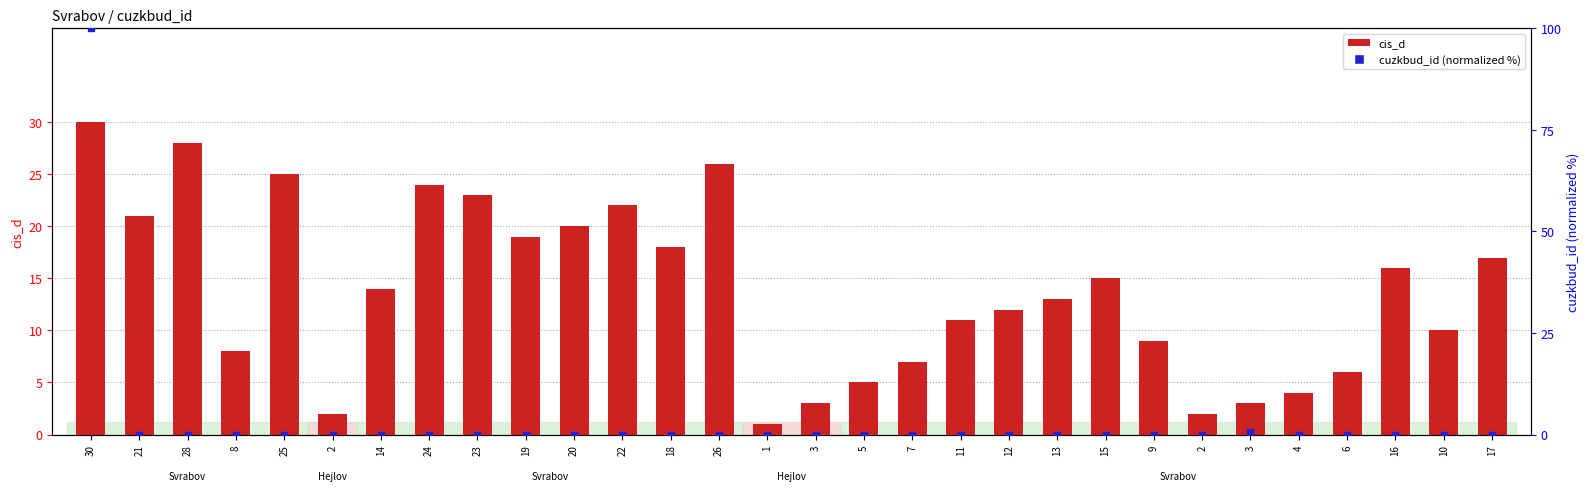

Which series reaches the minimum Y coordinate?

cuzkbud_id (normalized %)